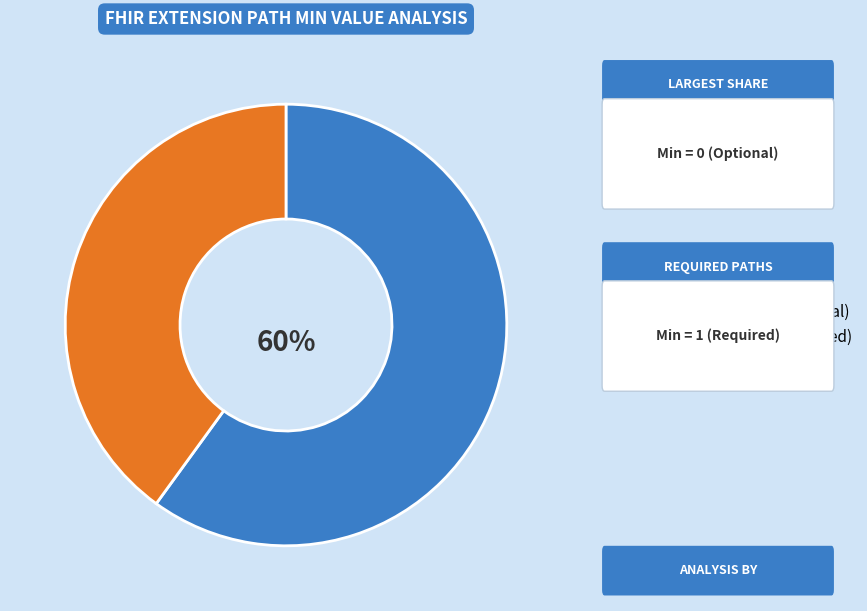

True or false: Min = 0 (Optional) accounts for 74% of the total.

False